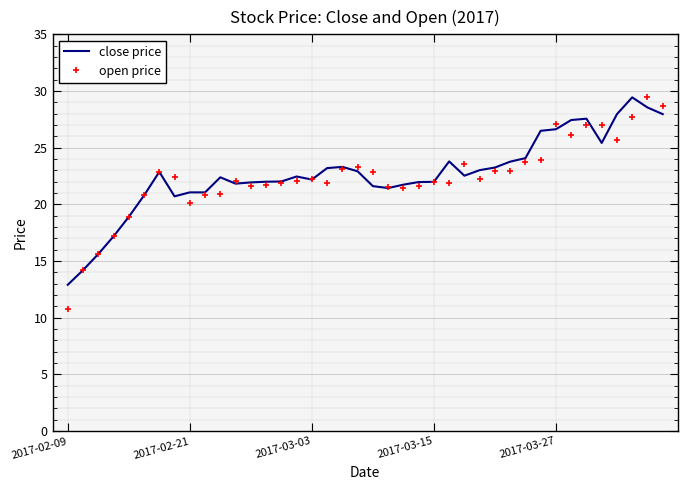

What is the maximum value for open price?

29.5